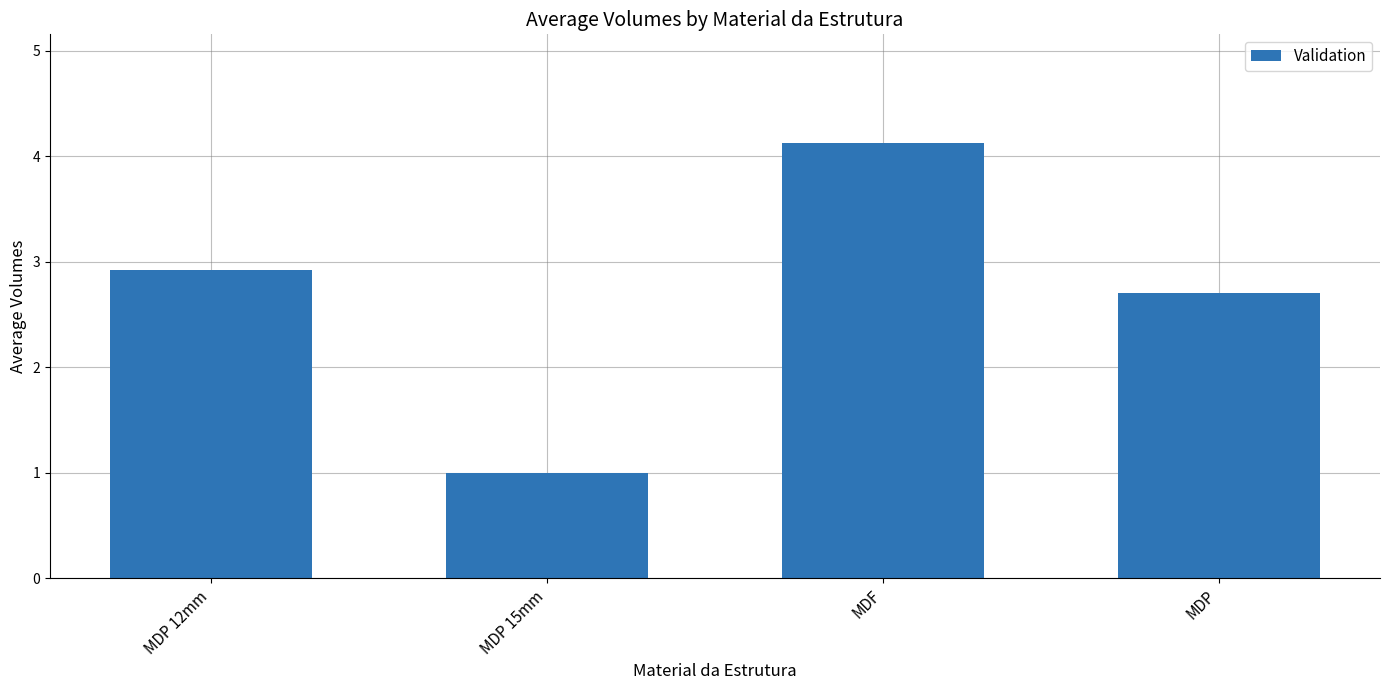

What is the value of the 4th bar from the left?

2.7